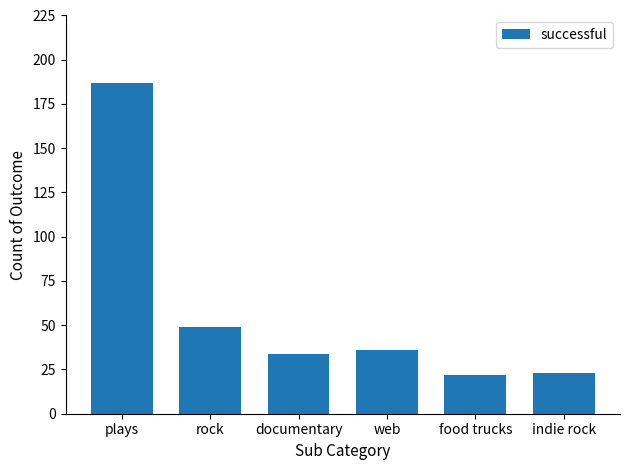

Where does the data first go above 36?

plays